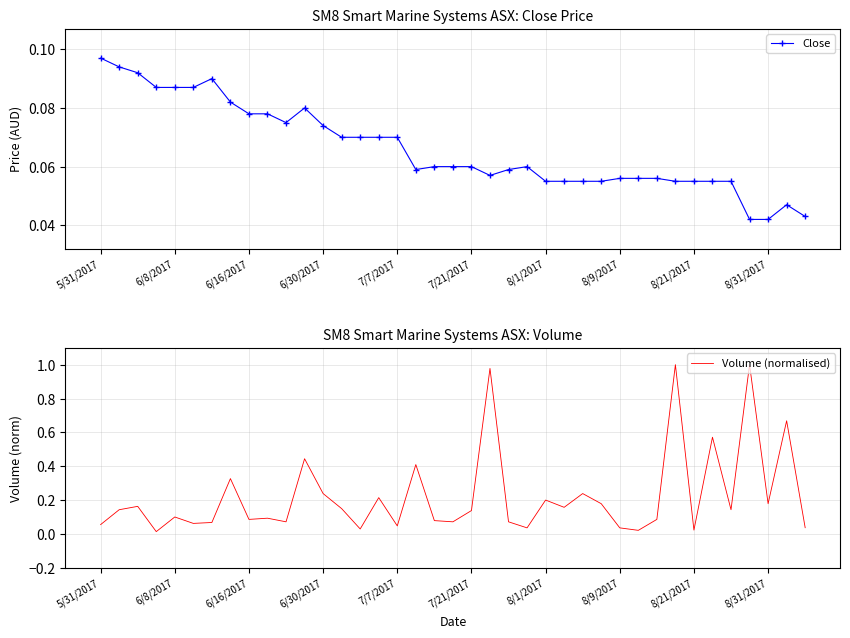

How many Close values are between 0 and 1?

39